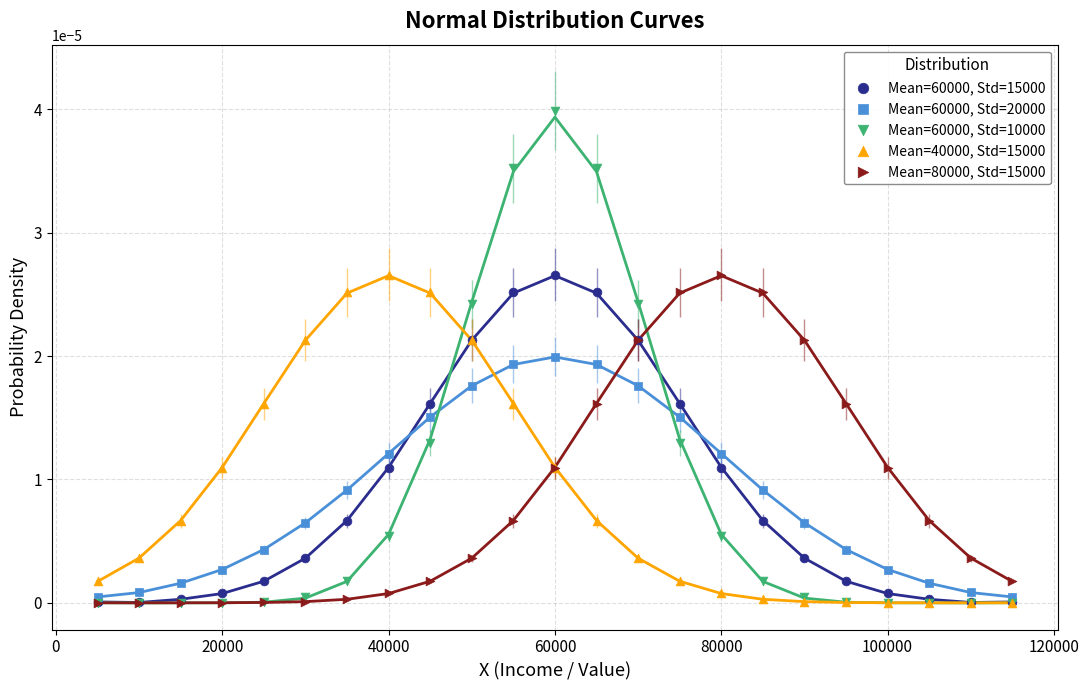

What are all the series names shown in the legend?

Mean=60000, Std=15000, Mean=60000, Std=20000, Mean=60000, Std=10000, Mean=40000, Std=15000, Mean=80000, Std=15000